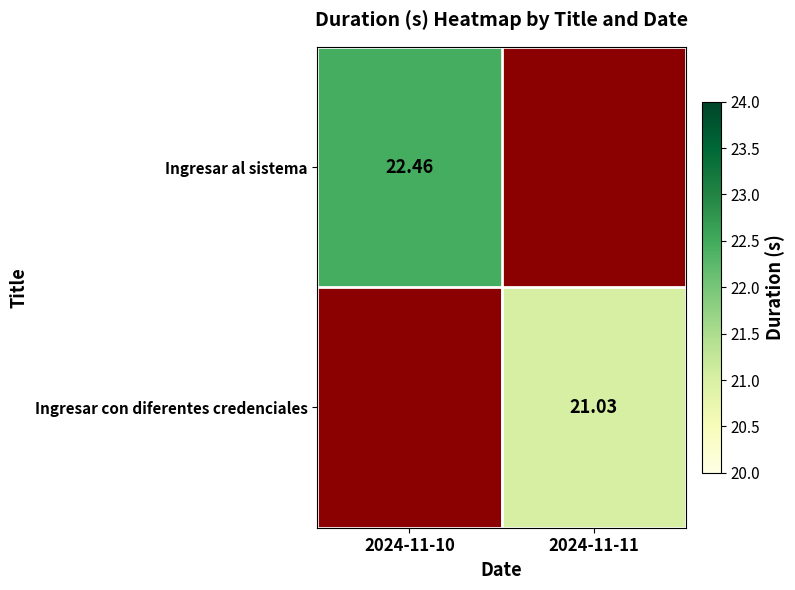

True or false: Ingresar con diferentes credenciales has a value of 21.0 at 2024-11-11.

True